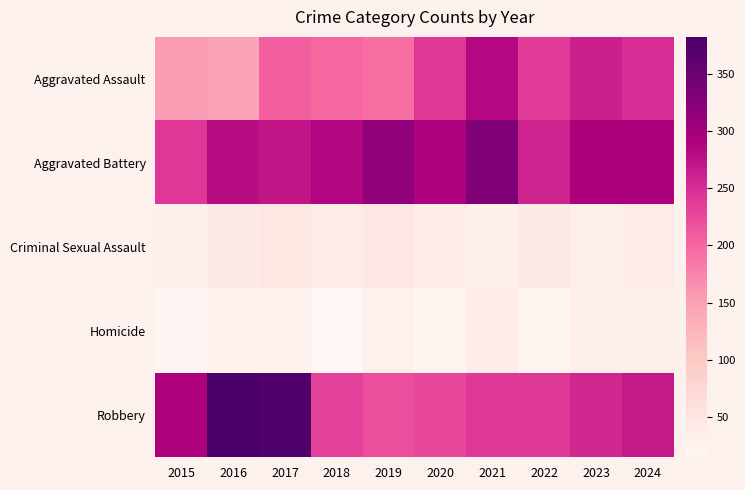

How many series are shown in this chart?

5